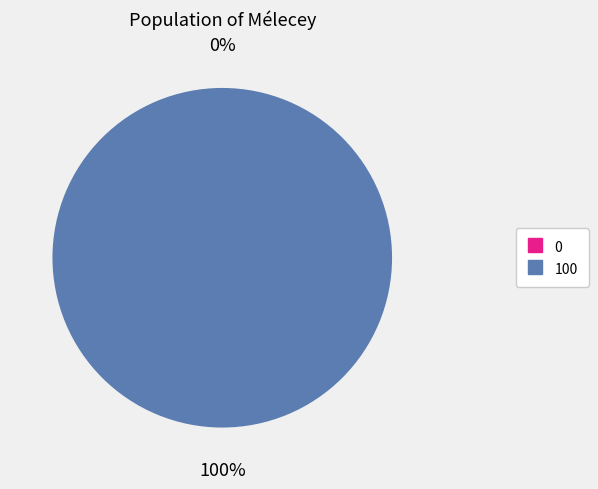

The 0 slice represents 0% of the pie. True or false?

True